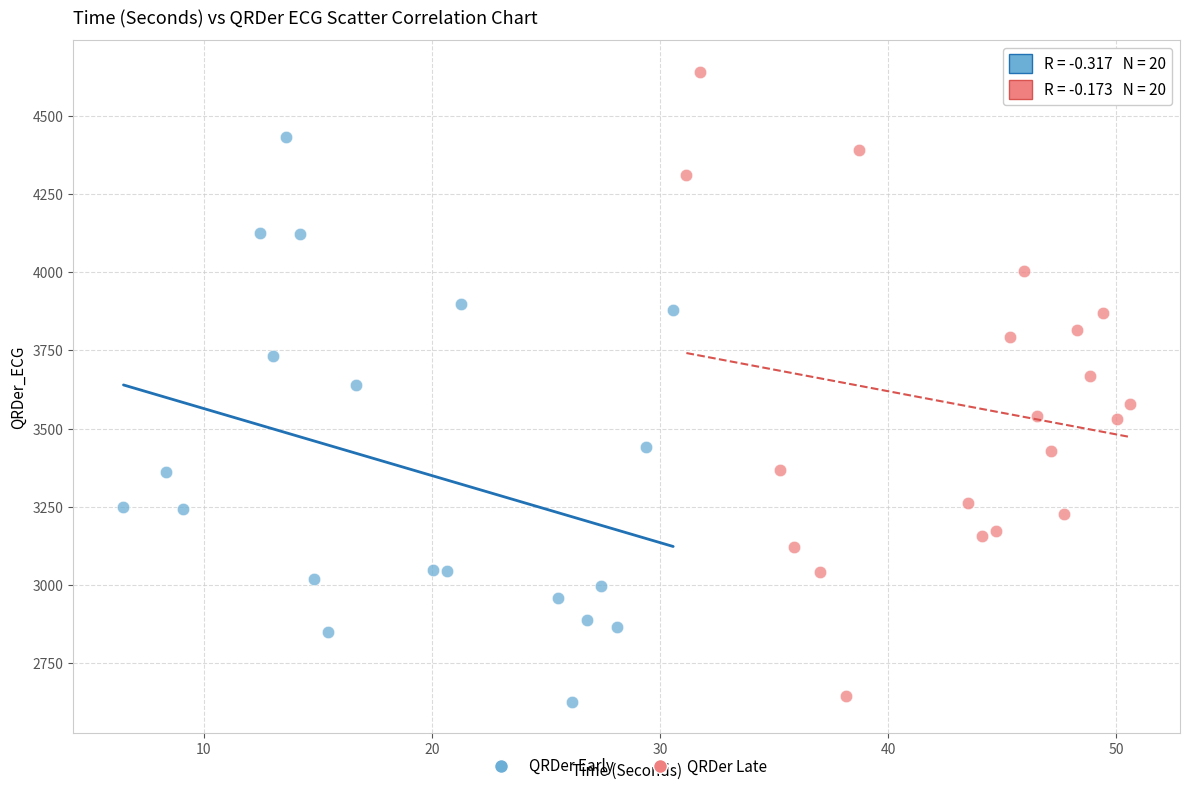

Which series has the widest spread of Y values?

QRDer Late